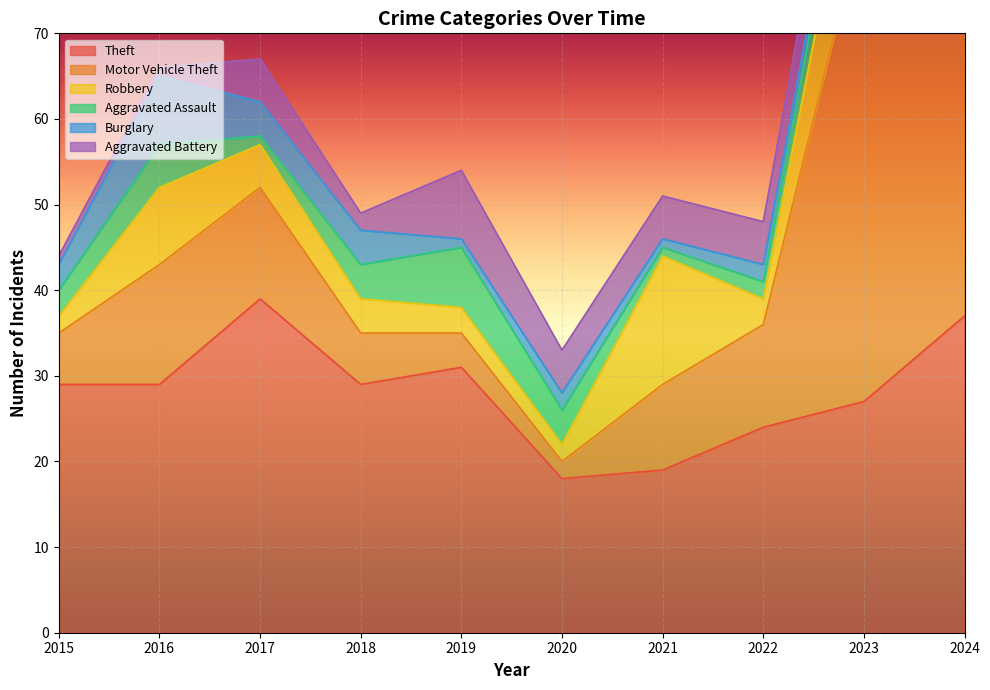

List the series in order of their peak value, lowest first.

Burglary, Aggravated Battery, Aggravated Assault, Robbery, Theft, Motor Vehicle Theft